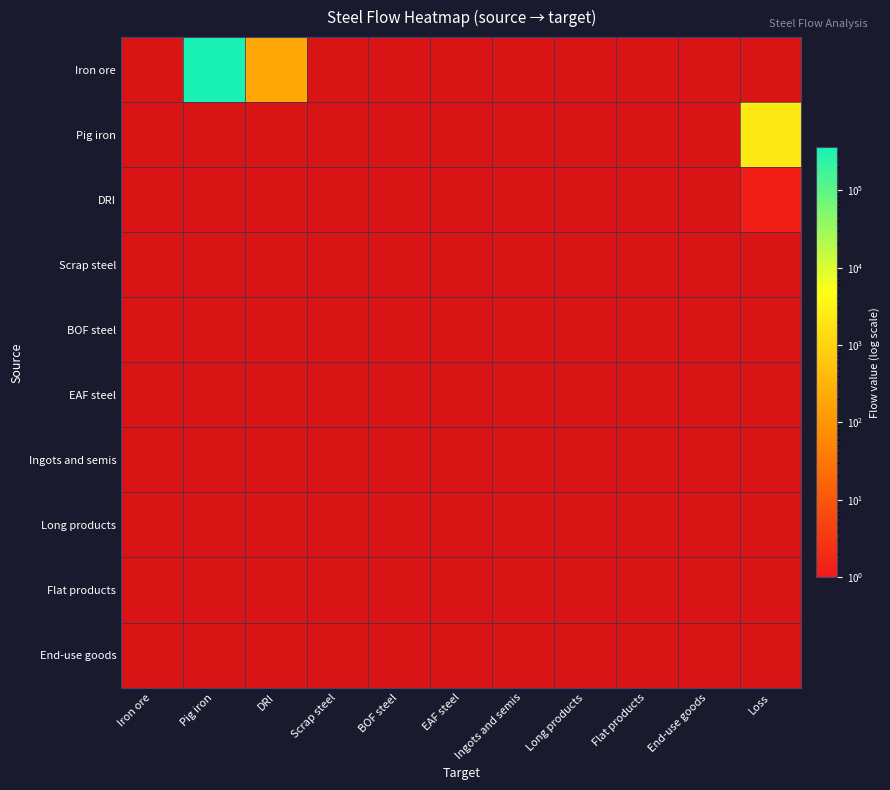

How many series are shown in this chart?

10